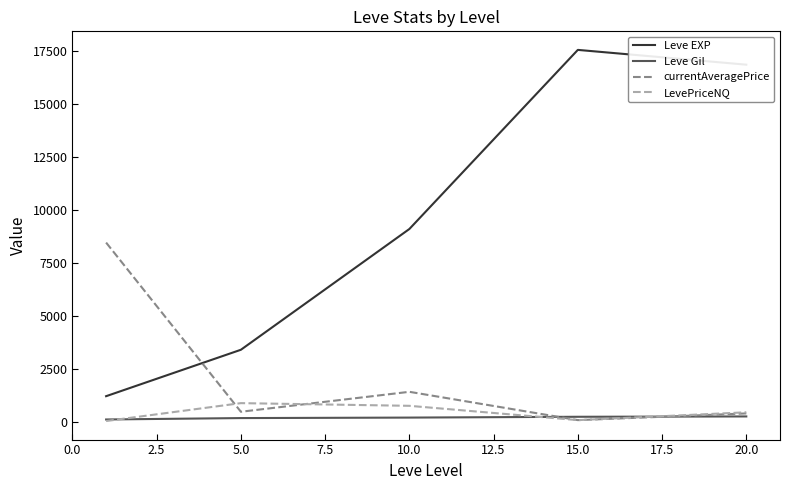

What is the difference between the maximum and minimum values in the LevePriceNQ series?

844.7